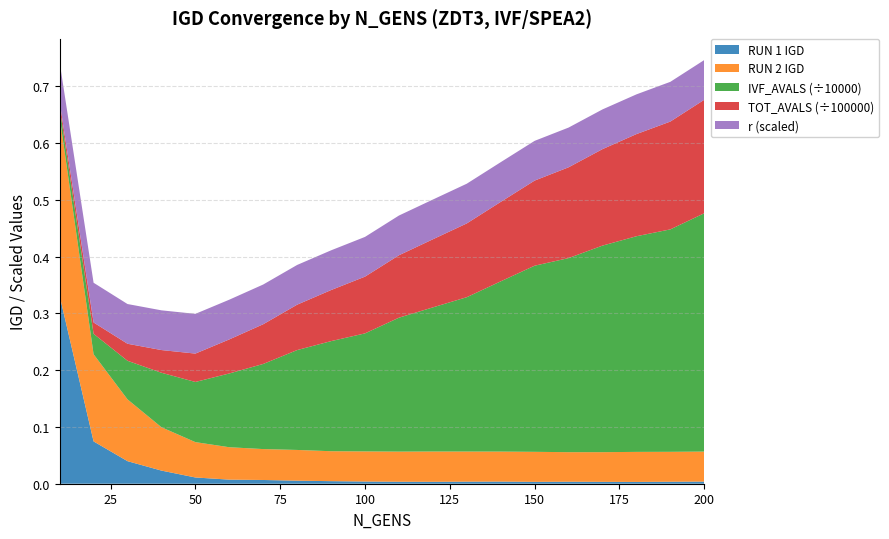

Reading right to left, extract all data points from this chart.

RUN 1 IGD: 0.0	0.0	0.0	0.0	0.0	0.0	0.0	0.0	0.0	0.0	0.0	0.0	0.0	0.0	0.0	0.0	0.0	0.0	0.1	0.3
RUN 2 IGD: 0.1	0.1	0.1	0.1	0.1	0.1	0.1	0.1	0.1	0.1	0.1	0.1	0.1	0.1	0.1	0.1	0.1	0.1	0.2	0.3
IVF_AVALS (÷10000): 0.4	0.4	0.4	0.4	0.3	0.3	0.3	0.3	0.3	0.2	0.2	0.2	0.2	0.1	0.1	0.1	0.1	0.1	0.0	0.0
TOT_AVALS (÷100000): 0.2	0.2	0.2	0.2	0.2	0.1	0.1	0.1	0.1	0.1	0.1	0.1	0.1	0.1	0.1	0.1	0.0	0.0	0.0	0.0
r (scaled): 0.1	0.1	0.1	0.1	0.1	0.1	0.1	0.1	0.1	0.1	0.1	0.1	0.1	0.1	0.1	0.1	0.1	0.1	0.1	0.1